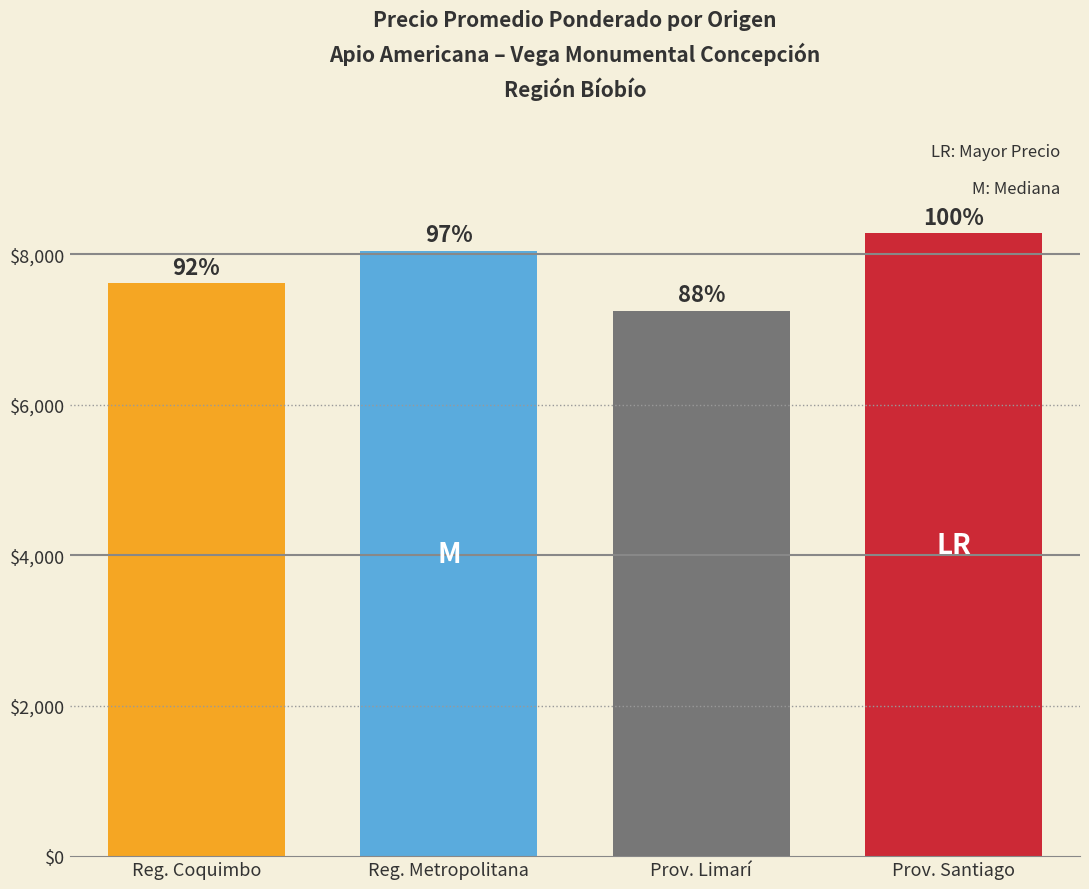

How many values are between 7616 and 8278?

3